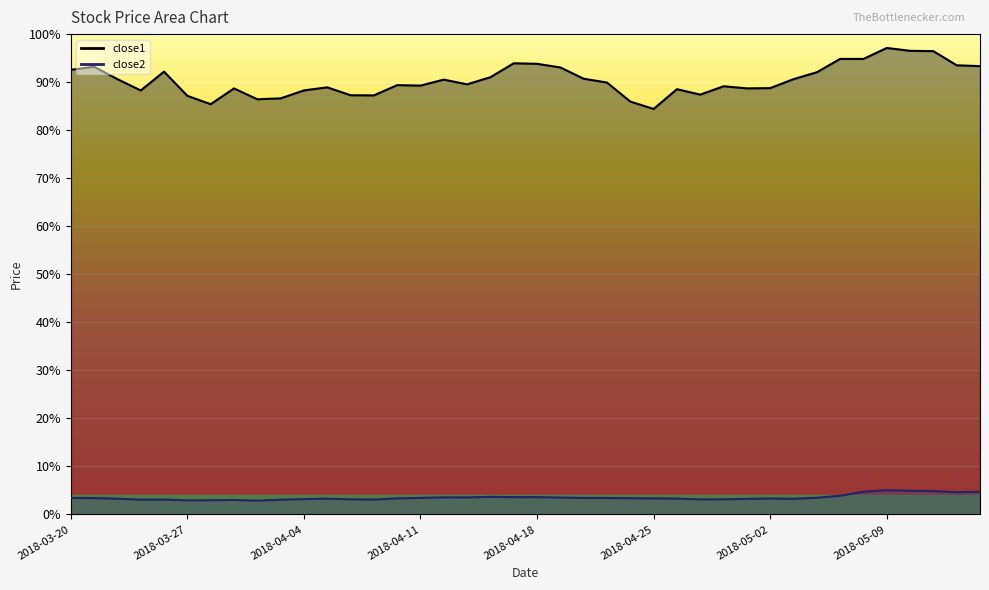

List the labels in order of close2 value, smallest first.

2018-04-02, 2018-03-27, 2018-03-28, 2018-03-29, 2018-04-03, 2018-03-23, 2018-04-09, 2018-03-26, 2018-04-27, 2018-04-06, 2018-04-30, 2018-04-04, 2018-05-01, 2018-05-03, 2018-03-22, 2018-04-05, 2018-04-26, 2018-05-02, 2018-04-25, 2018-04-10, 2018-04-24, 2018-03-21, 2018-04-23, 2018-04-20, 2018-03-20, 2018-04-11, 2018-05-04, 2018-04-19, 2018-04-13, 2018-04-12, 2018-04-18, 2018-04-17, 2018-04-16, 2018-05-07, 2018-05-14, 2018-05-08, 2018-05-15, 2018-05-11, 2018-05-10, 2018-05-09